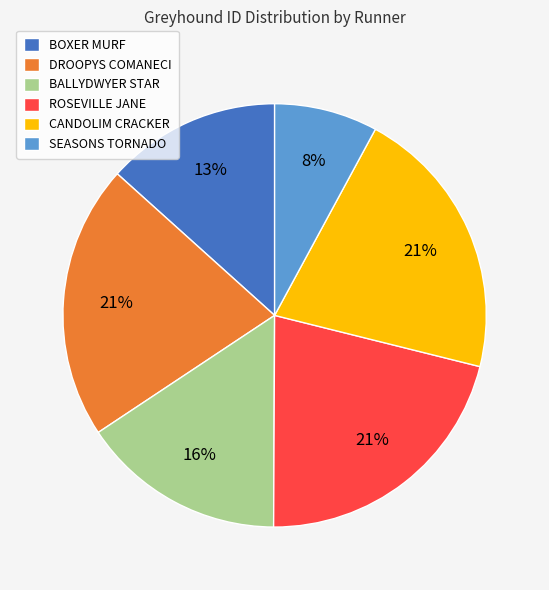

True or false: SEASONS TORNADO accounts for 1% of the total.

False